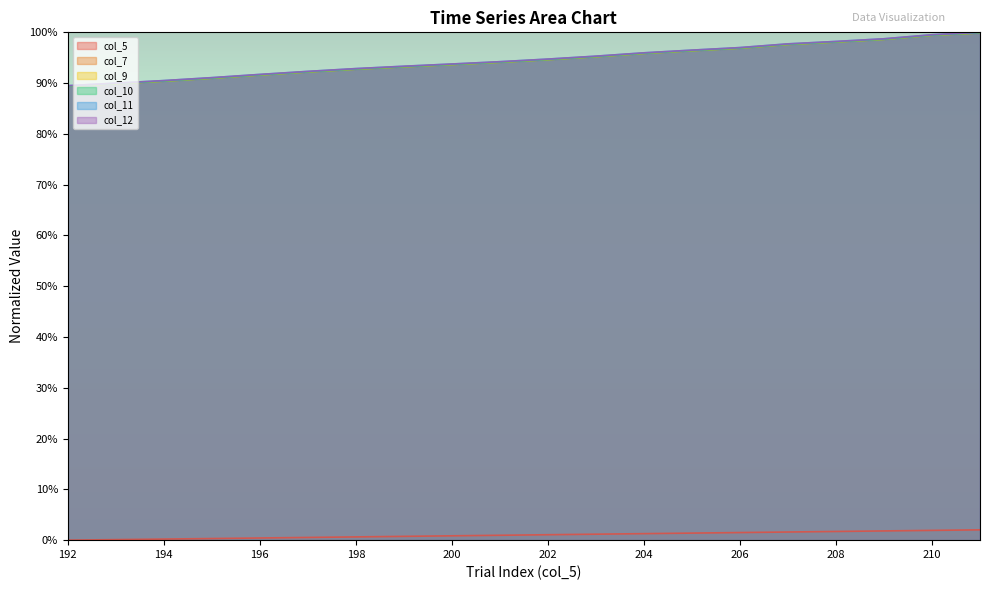

At which category does the chart reach its minimum across all series?

192